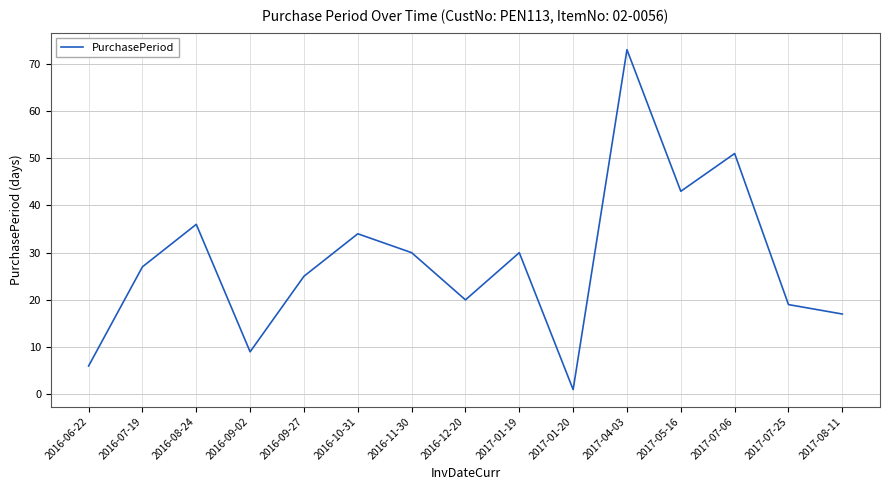

Which label corresponds to the smallest value in the chart?

2017-01-20